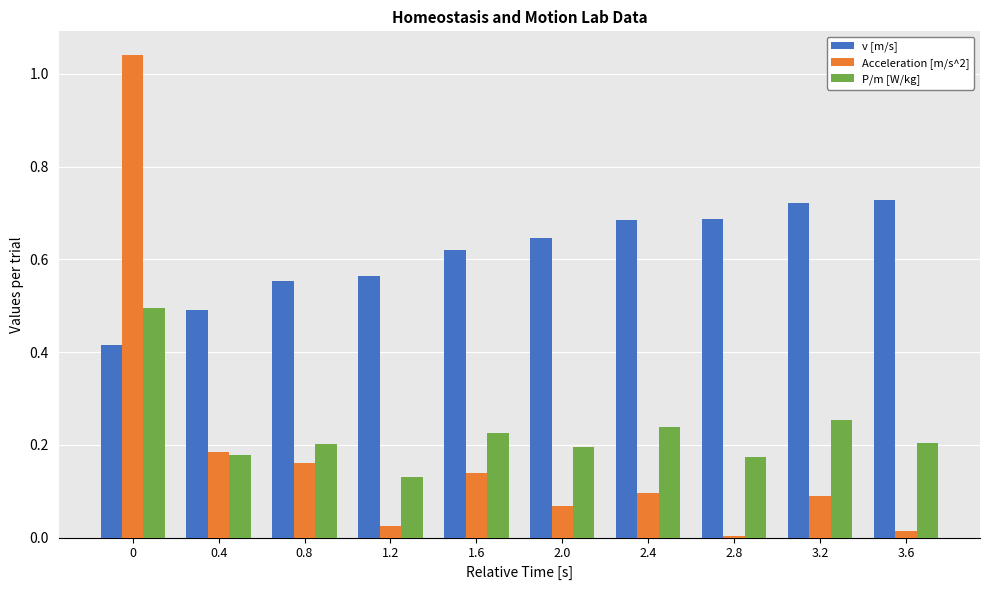

What is the sum of the v [m/s] values at 2.0 and 2.4?

1.3